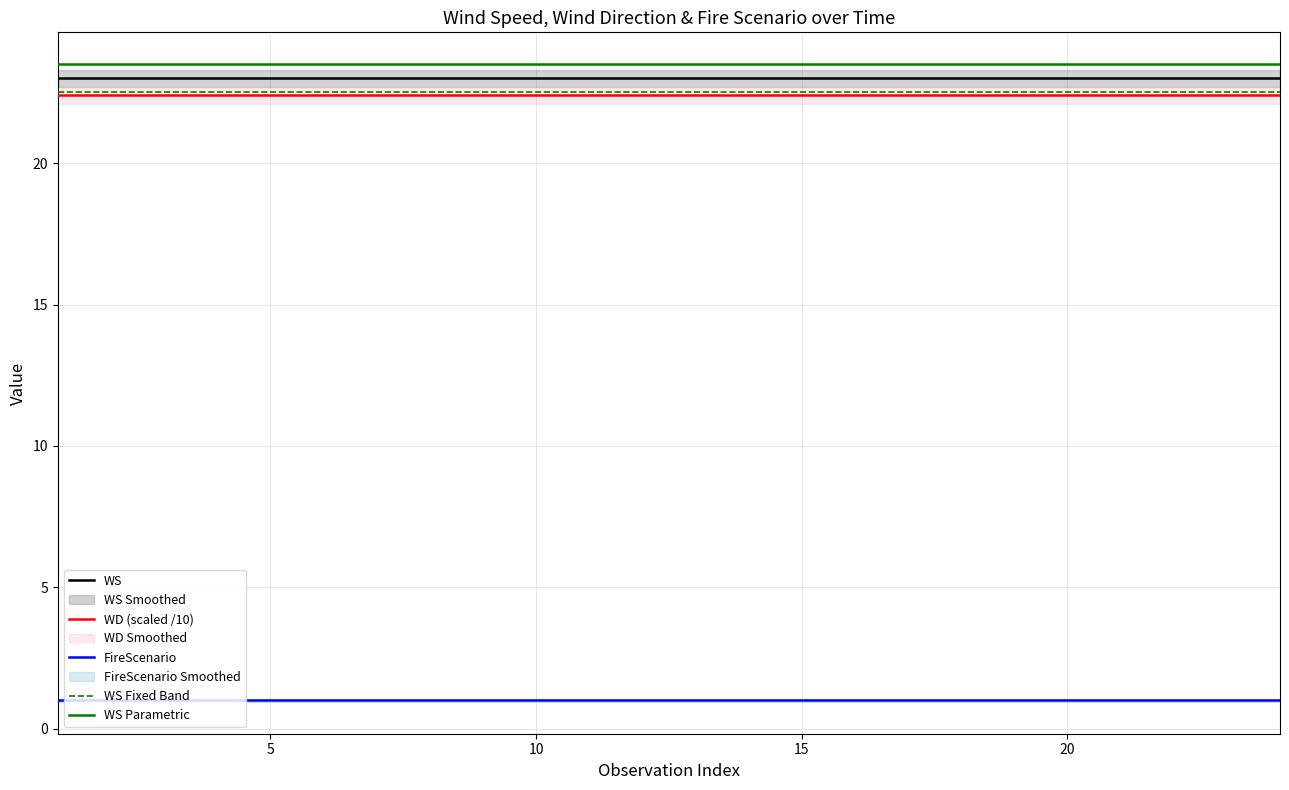

The WS Fixed Band series shows 12.1 at 15. True or false?

False